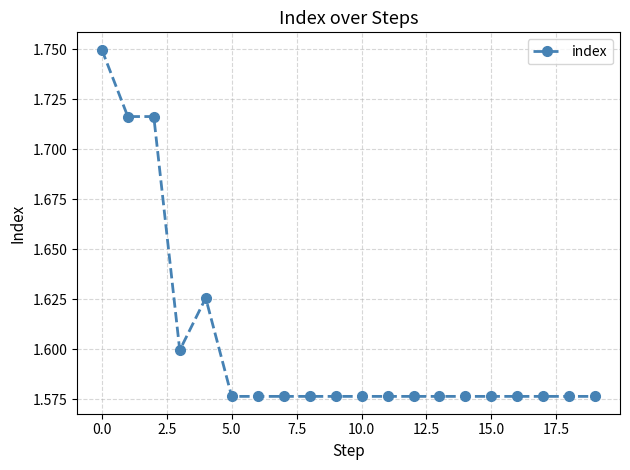

What is the sum of all values?

32.1